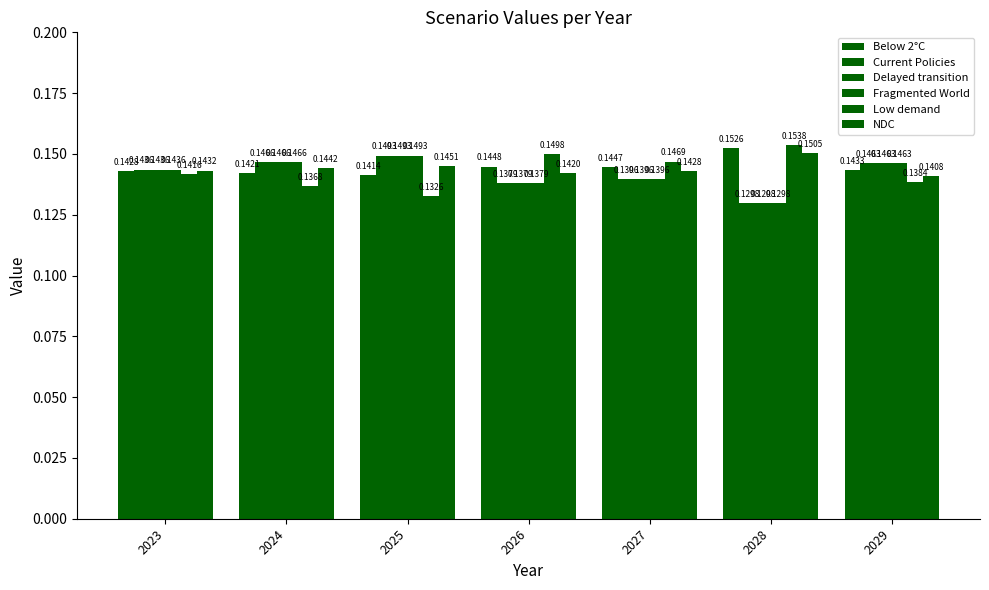

Which series has the largest total across all categories?

Below 2°C